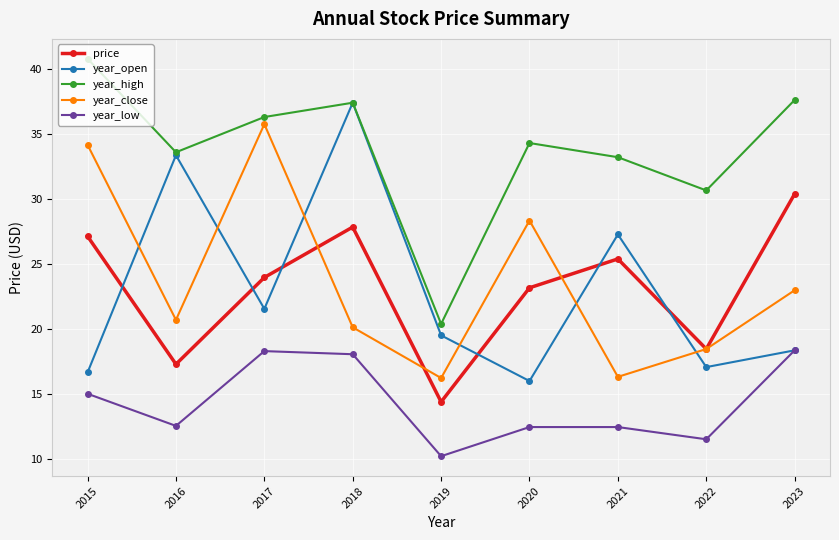

At which category is the sum across all series the highest?

2018